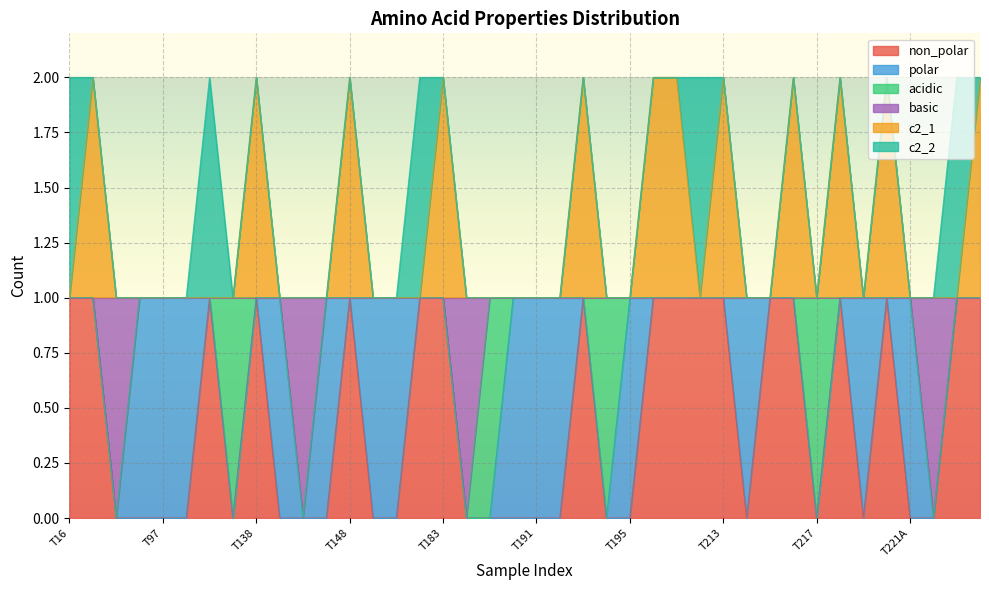

How many interior local peaks does the non_polar series have?

6